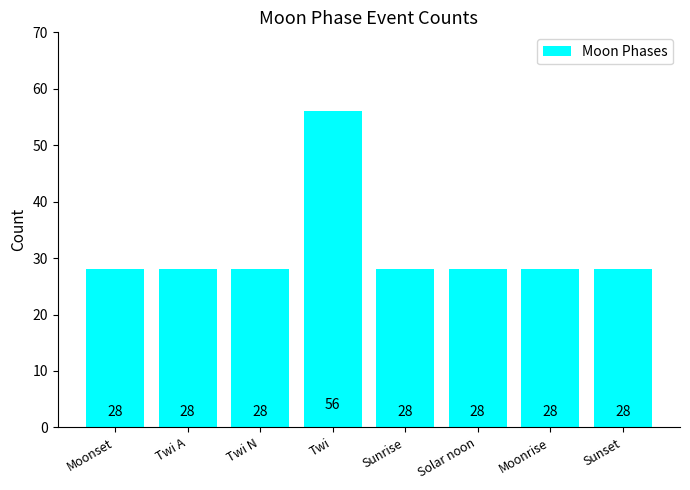

How many values exceed 28?

1